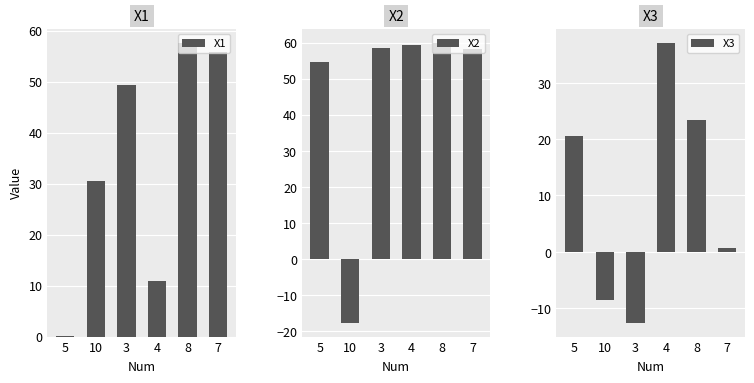

Are the bars grouped side by side (vs. stacked)?

Yes